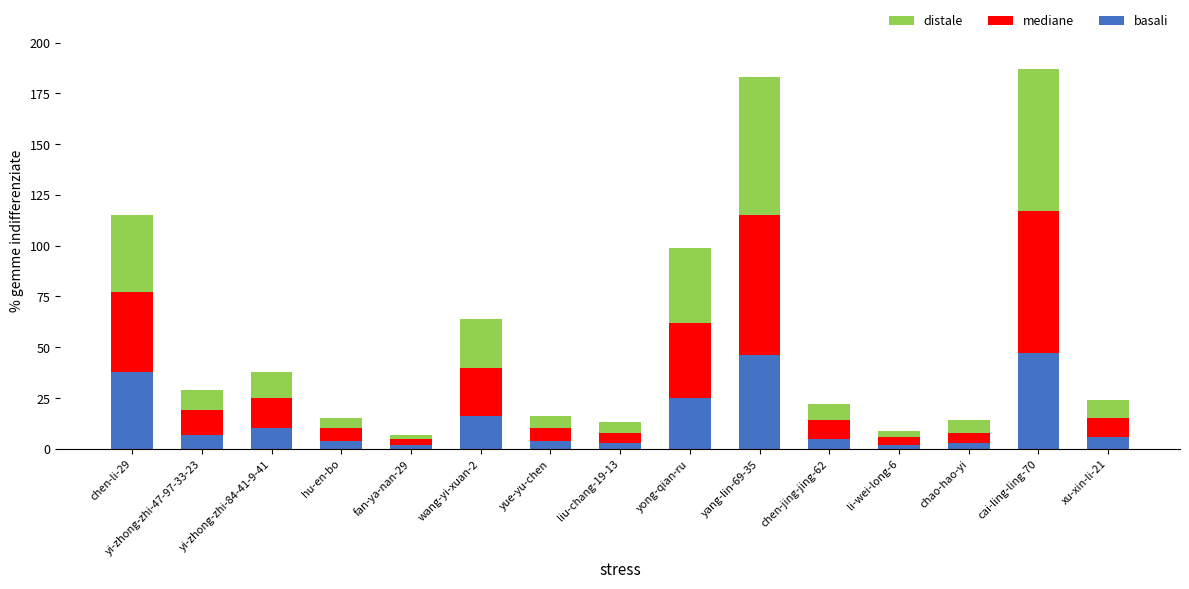

What is the maximum value for basali?

47